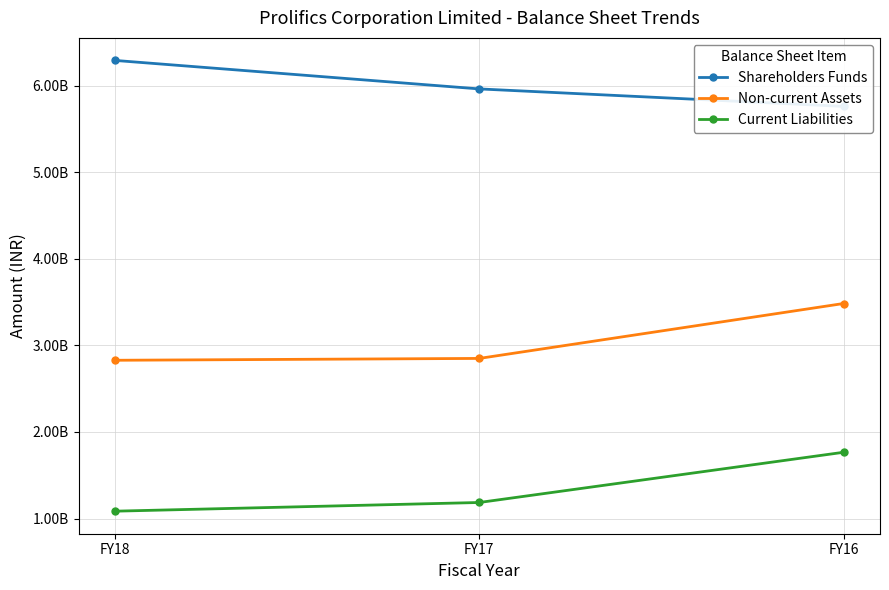

What is the greatest value displayed?

6292748000